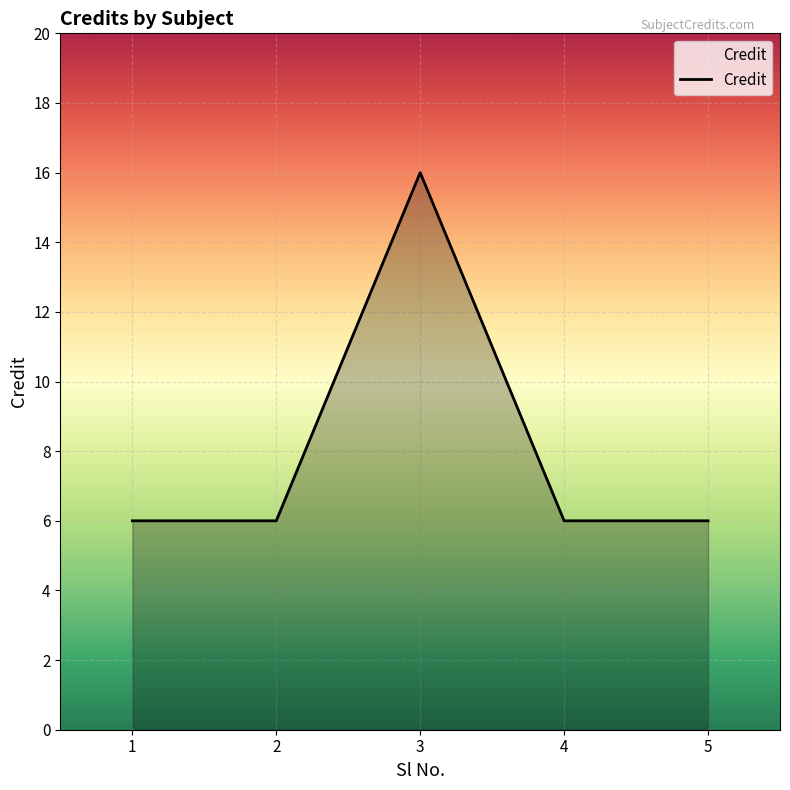

Count the number of data series in this chart.

1